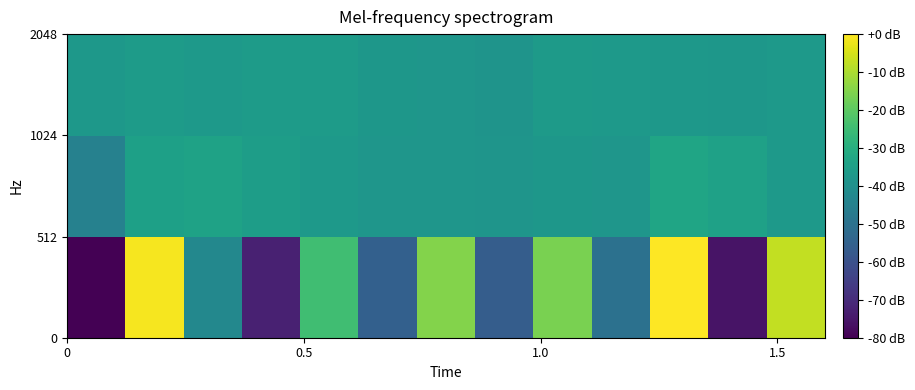

How many series are shown in this chart?

3